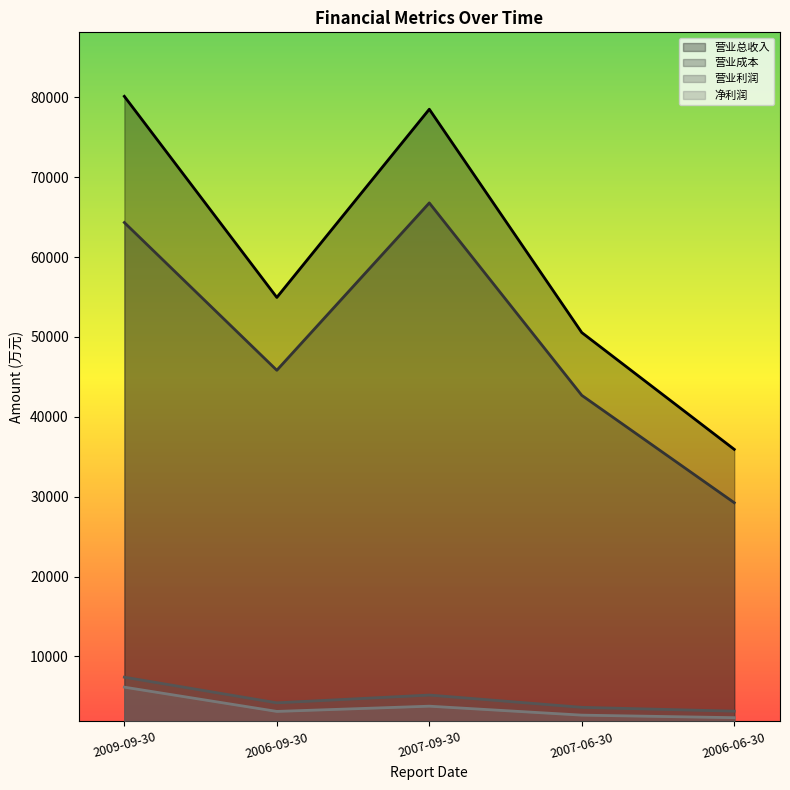

Count the number of categories in the chart.

5